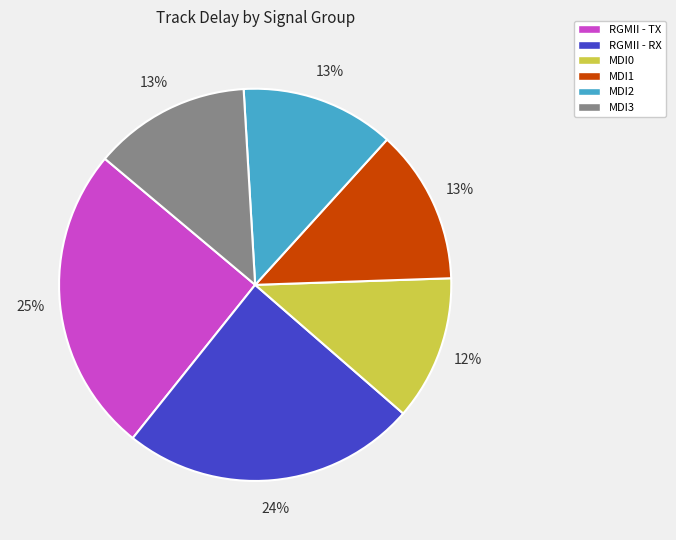

The MDI0 slice represents 2% of the pie. True or false?

False